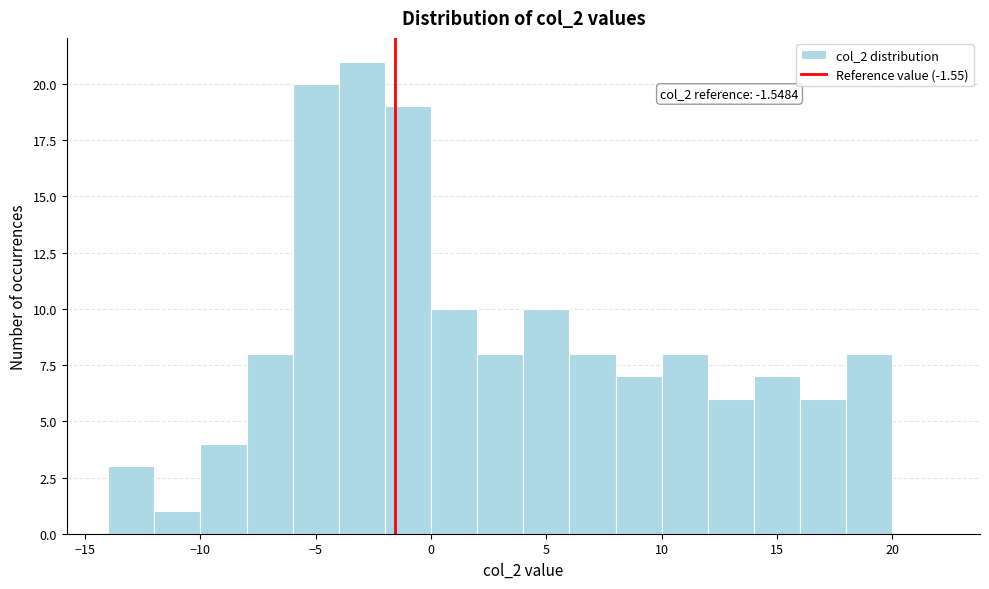

Over which range of the x-axis is the bar tallest?

-4 to -2